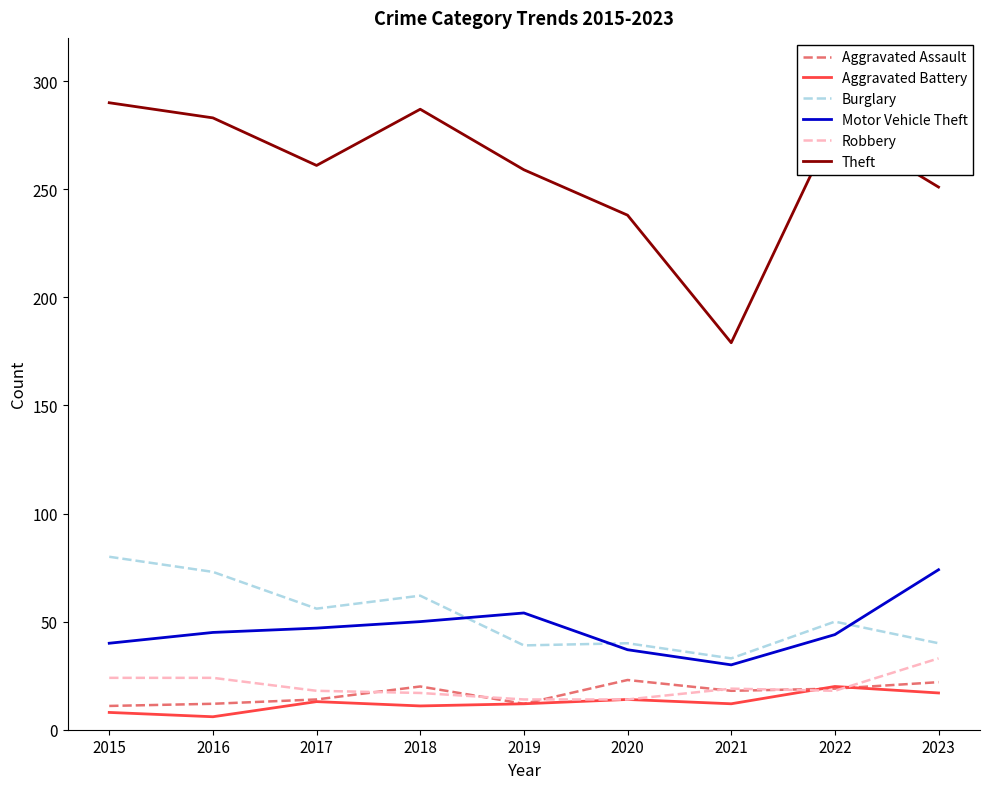

Where is the first local maximum for Theft?

2018